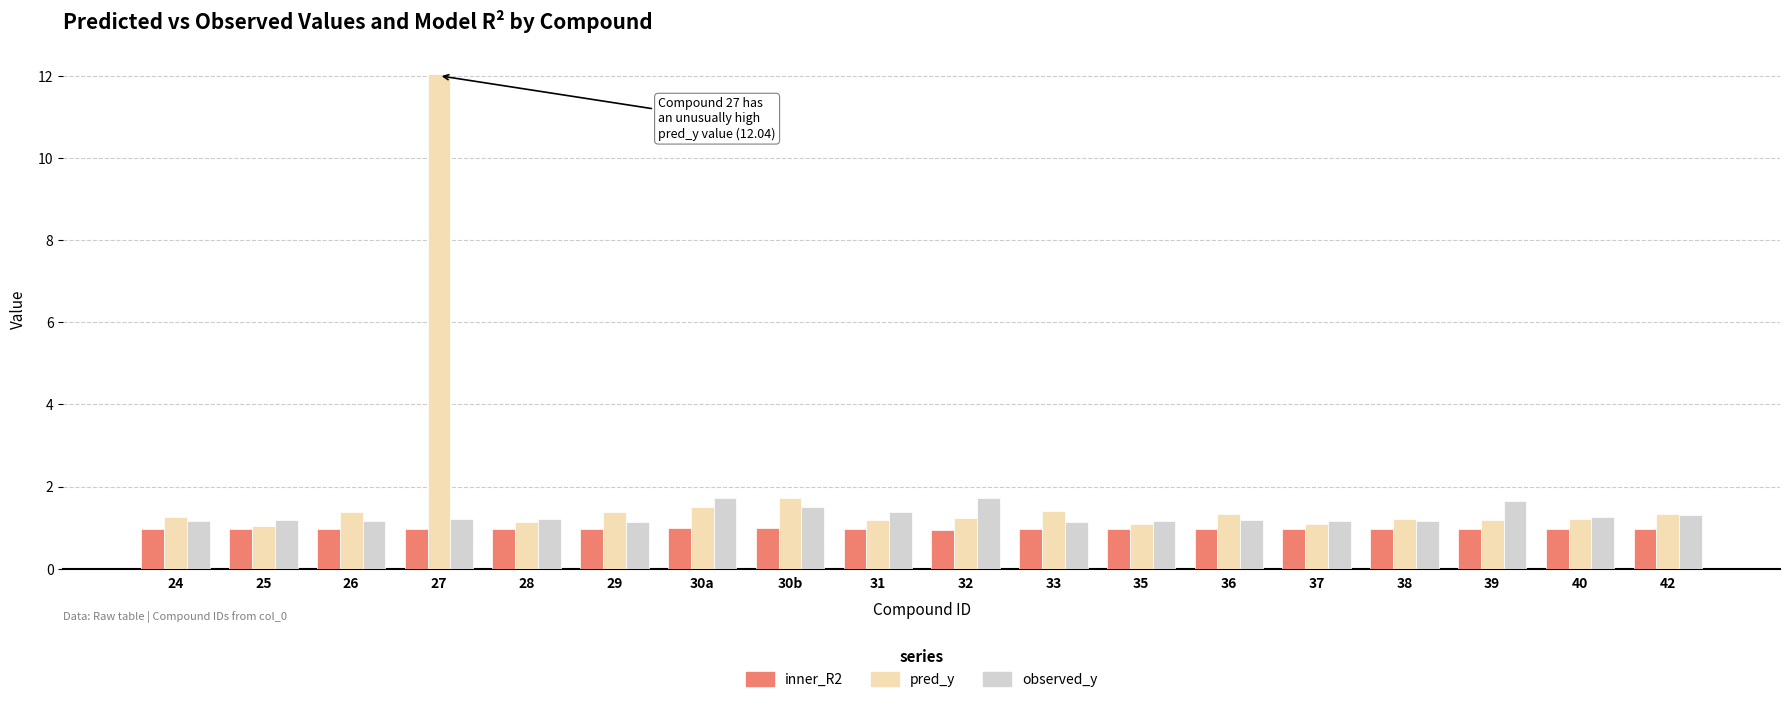

Rank the series by their maximum value, from lowest to highest.

inner_R2, observed_y, pred_y